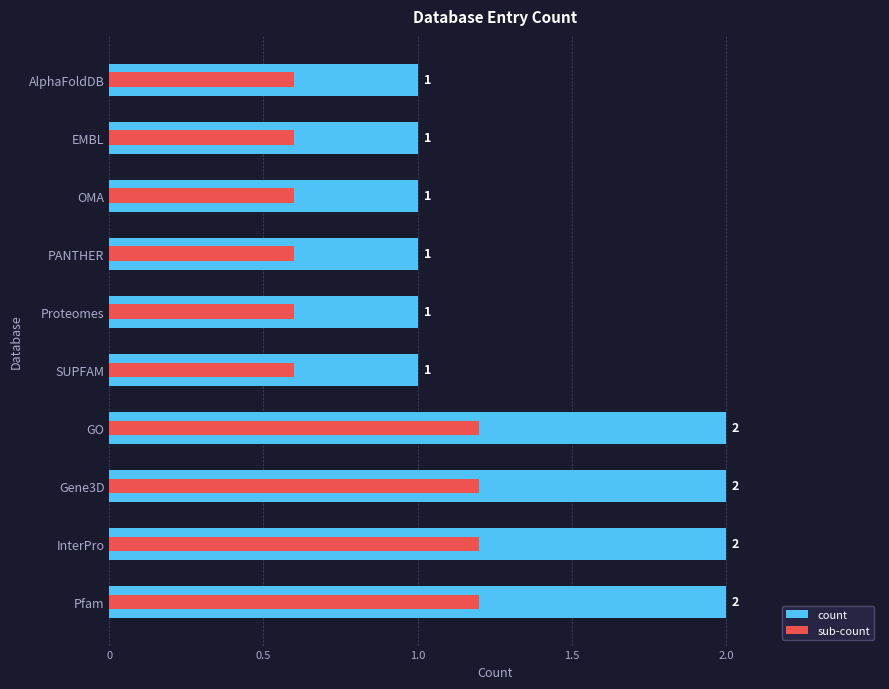

What is the smallest value displayed?

0.6